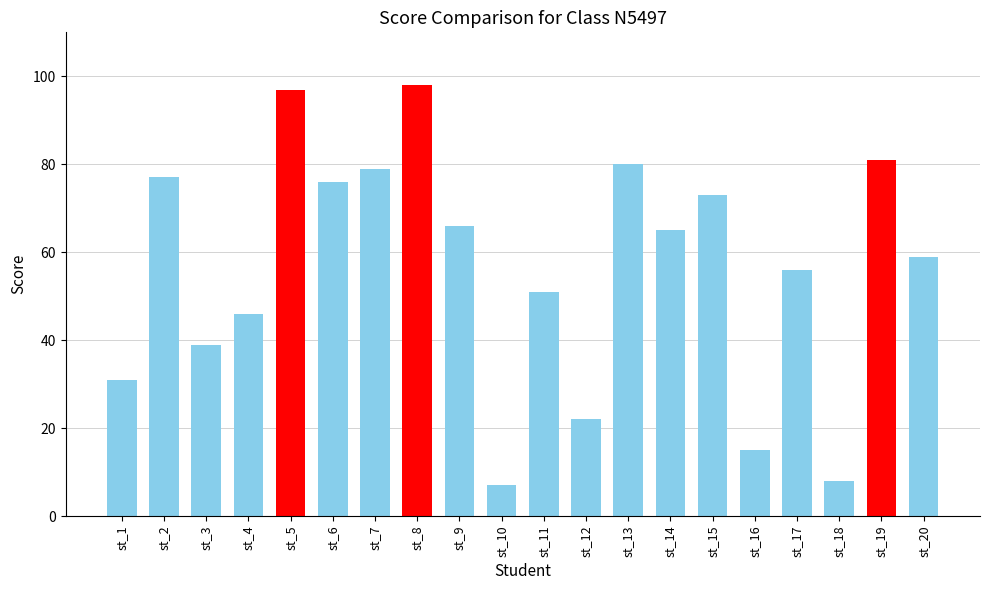

Read the value at st_17, to the nearest 10.

60